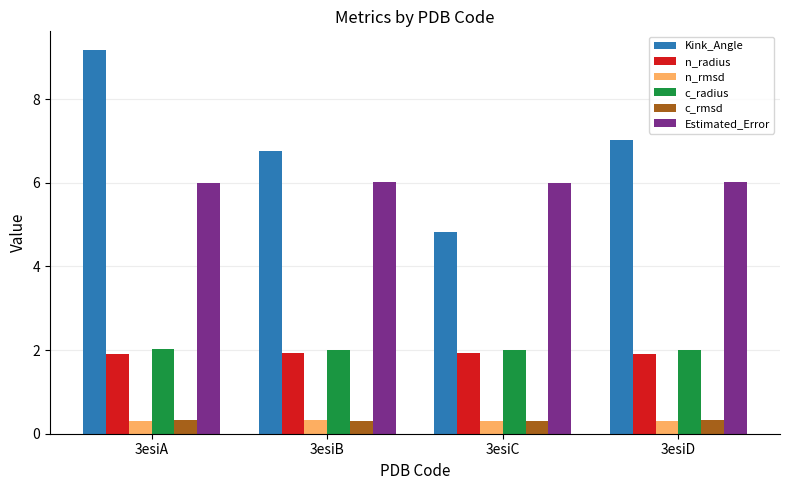

The c_radius series shows 2.0 at 3esiA. True or false?

True